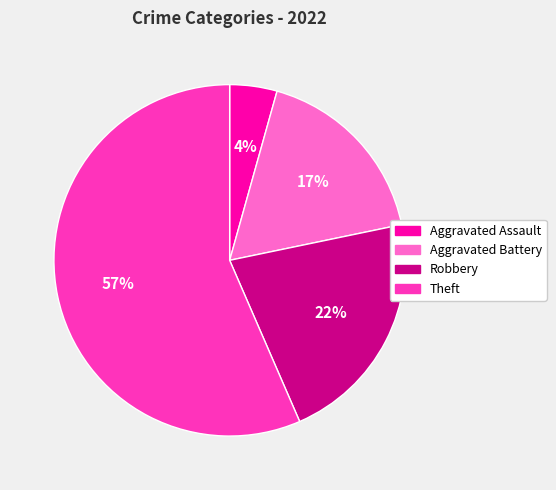

Combined, do Robbery and Theft account for over 50%?

Yes